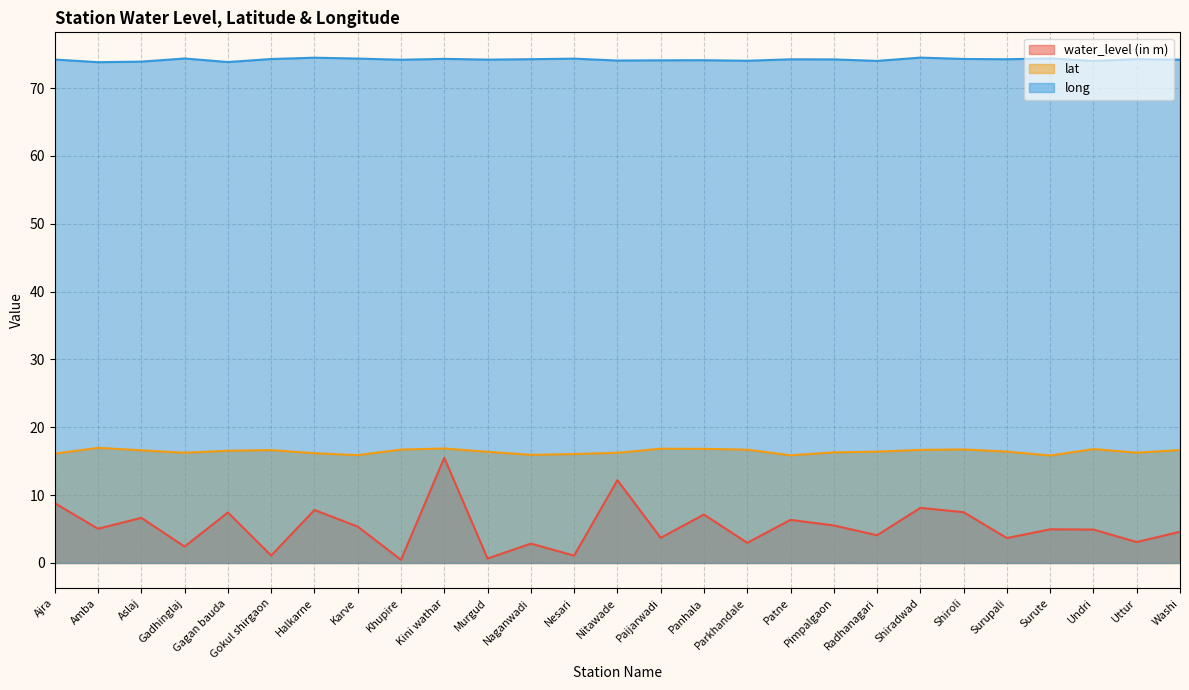

True or false: lat has more than 2 interior local peaks.

True